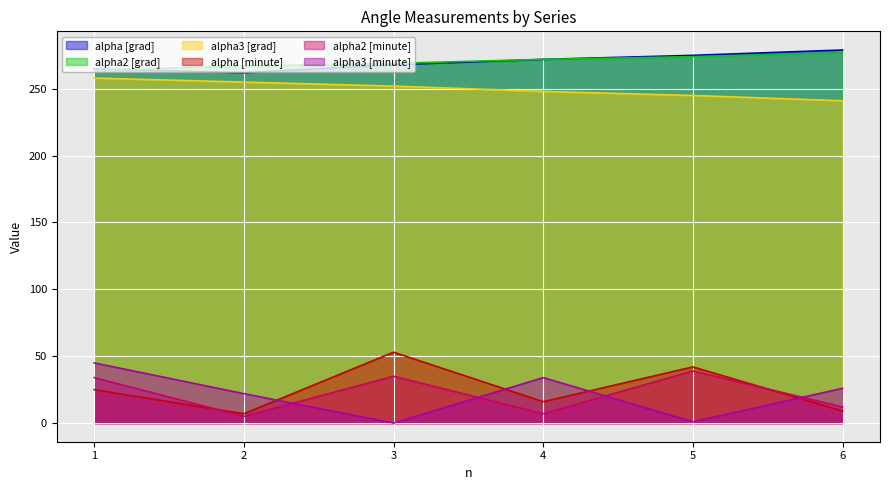

Rank the categories by alpha [minute] value from lowest to highest.

2, 6, 4, 1, 5, 3